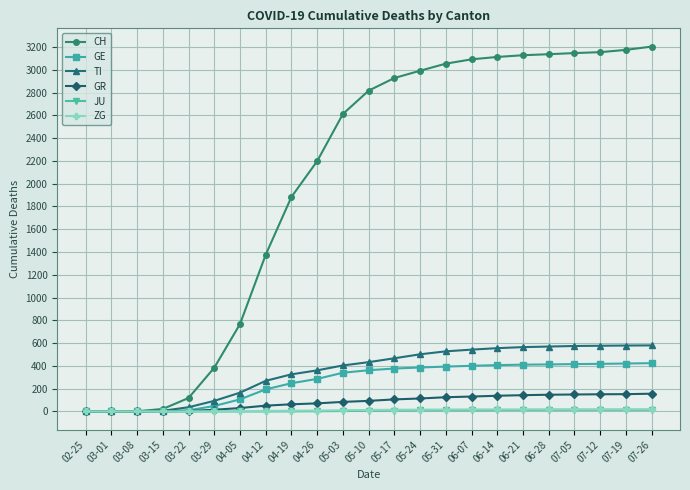

What is the label of the 20th point from the right?

03-15